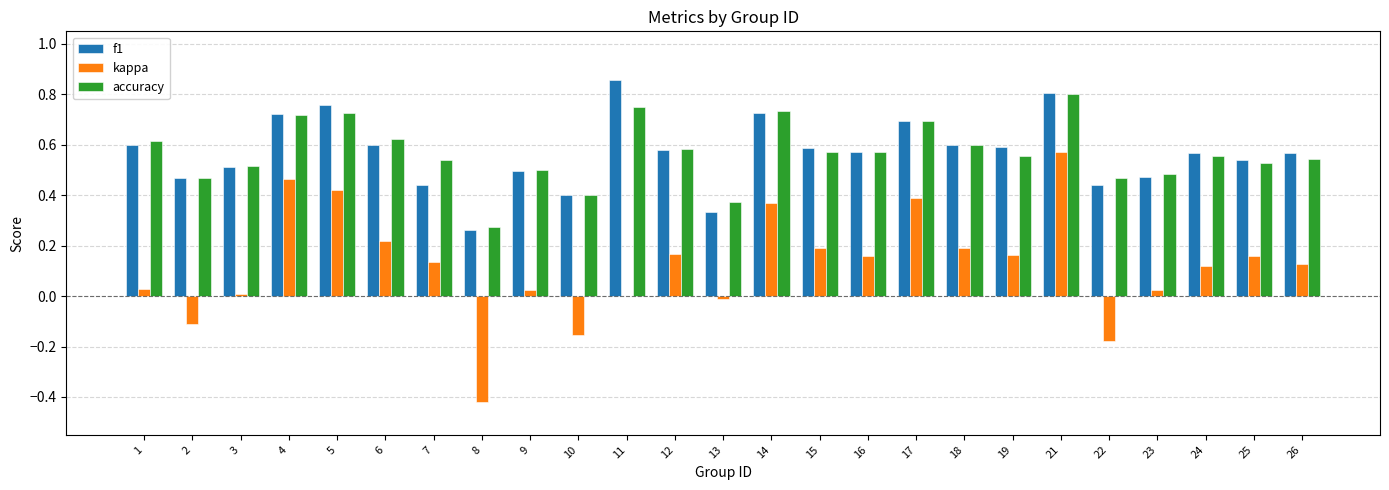

Between 1 and 23, which series saw the biggest shift?

accuracy